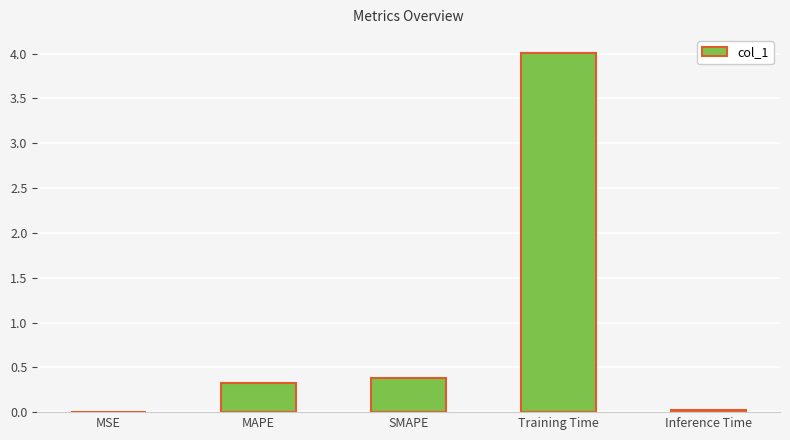

What is the maximum value shown in the chart?

4.0